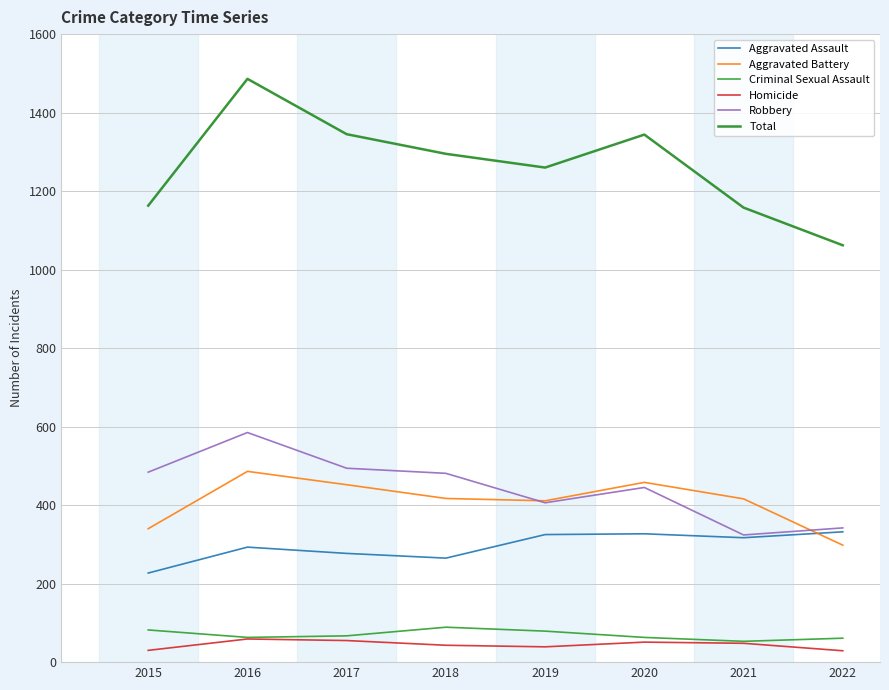

List the labels in order of Aggravated Battery value, smallest first.

2022, 2015, 2019, 2021, 2018, 2017, 2020, 2016